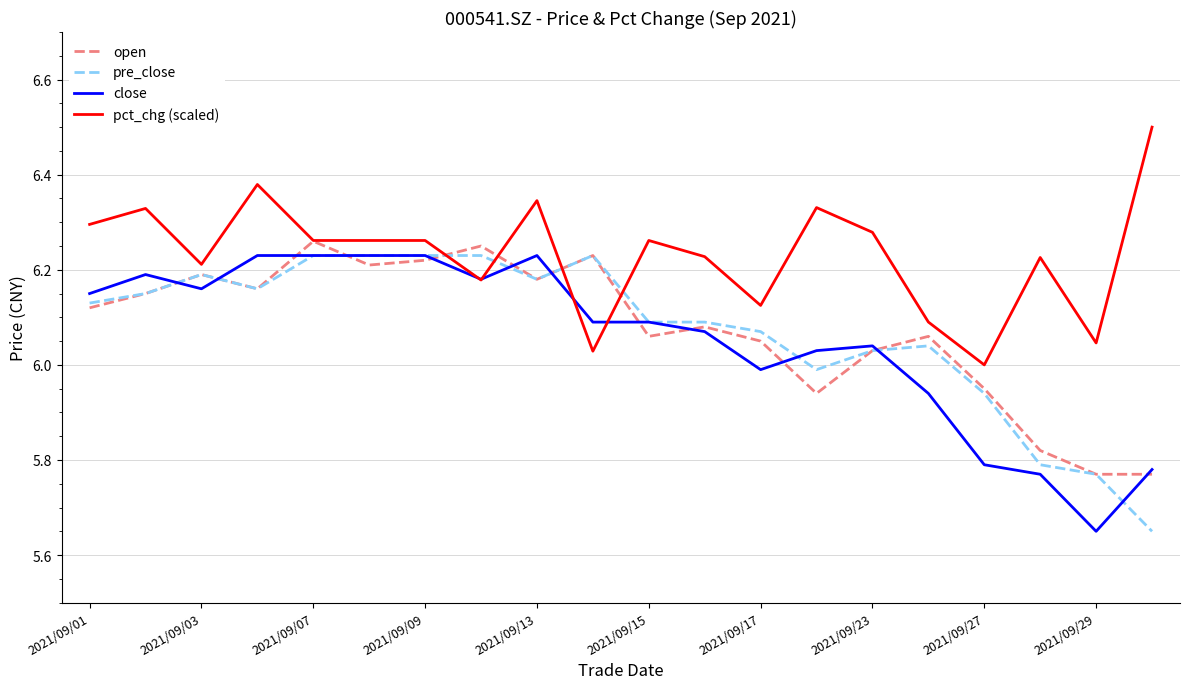

What is the maximum value shown in the chart?

6.5